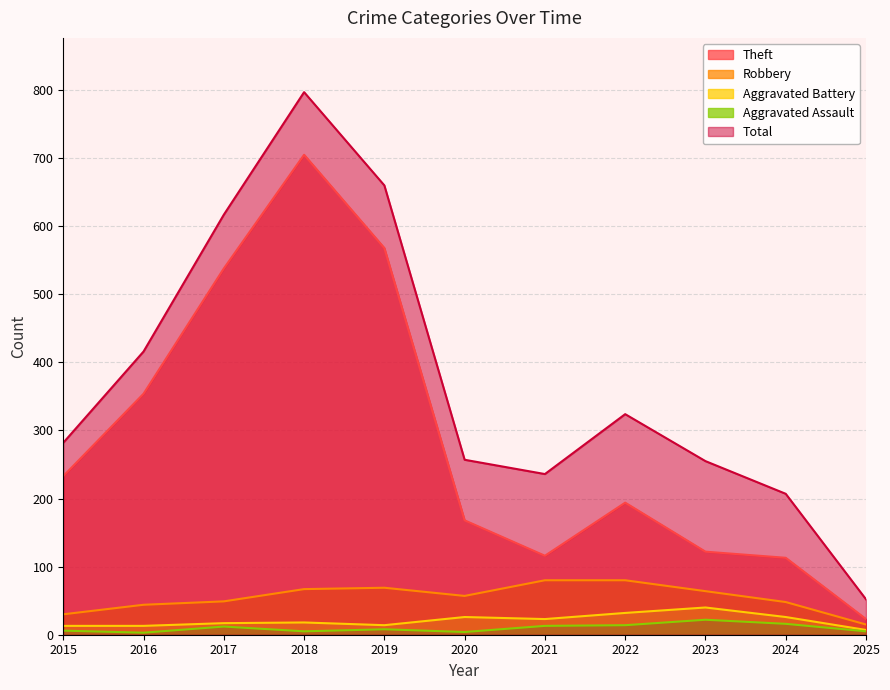

At which label does Robbery first exceed 57?

2018